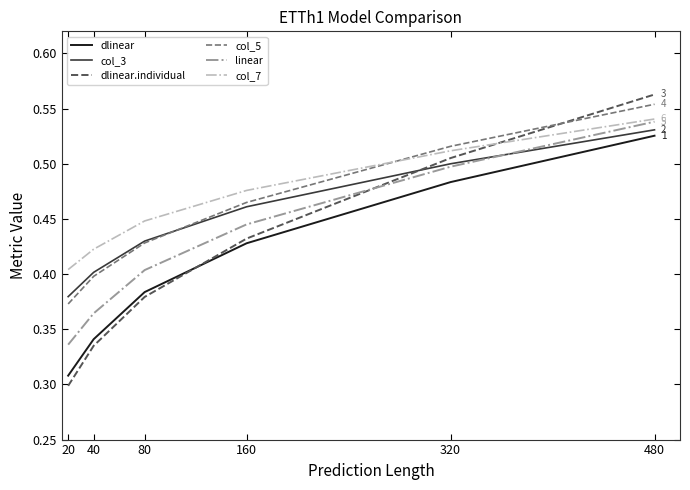

What is the sum of the dlinear values at 320 and 80?

0.9